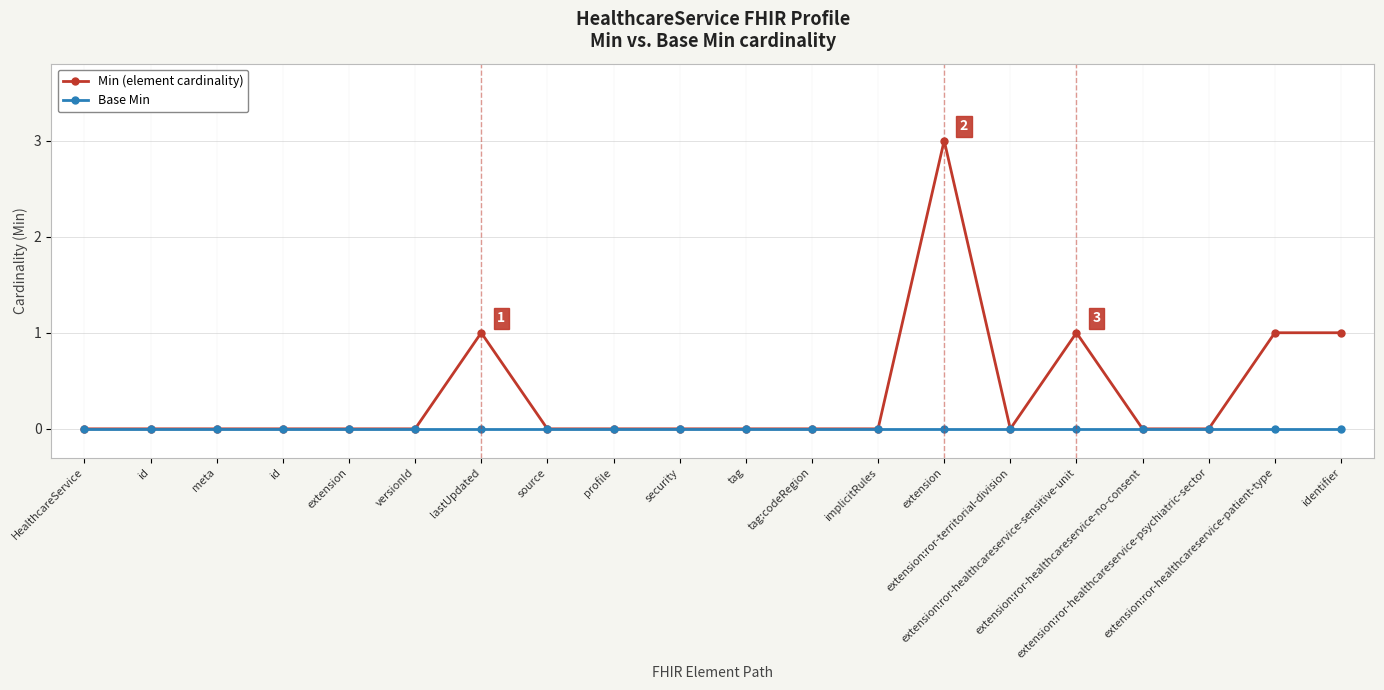

Where is the first local maximum for Min (element cardinality)?

lastUpdated